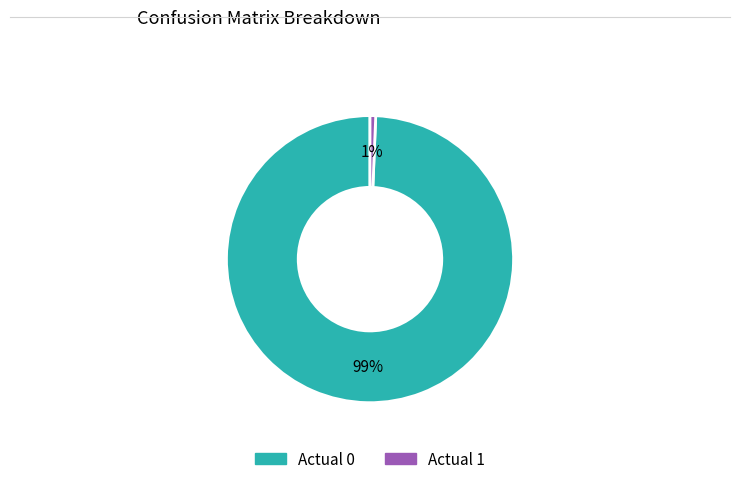

Which has a higher value, Actual 1 or Actual 0?

Actual 0